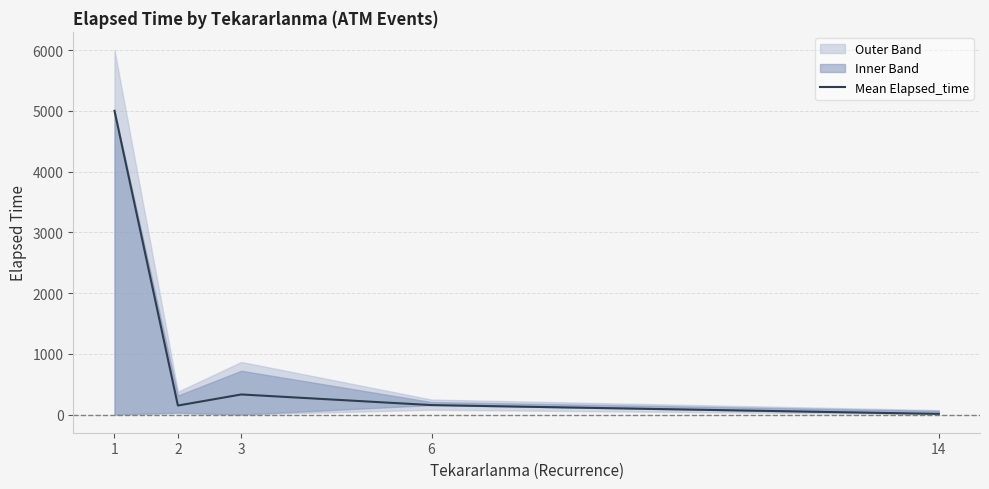

True or false: the data shows 175.2 at 3.

False